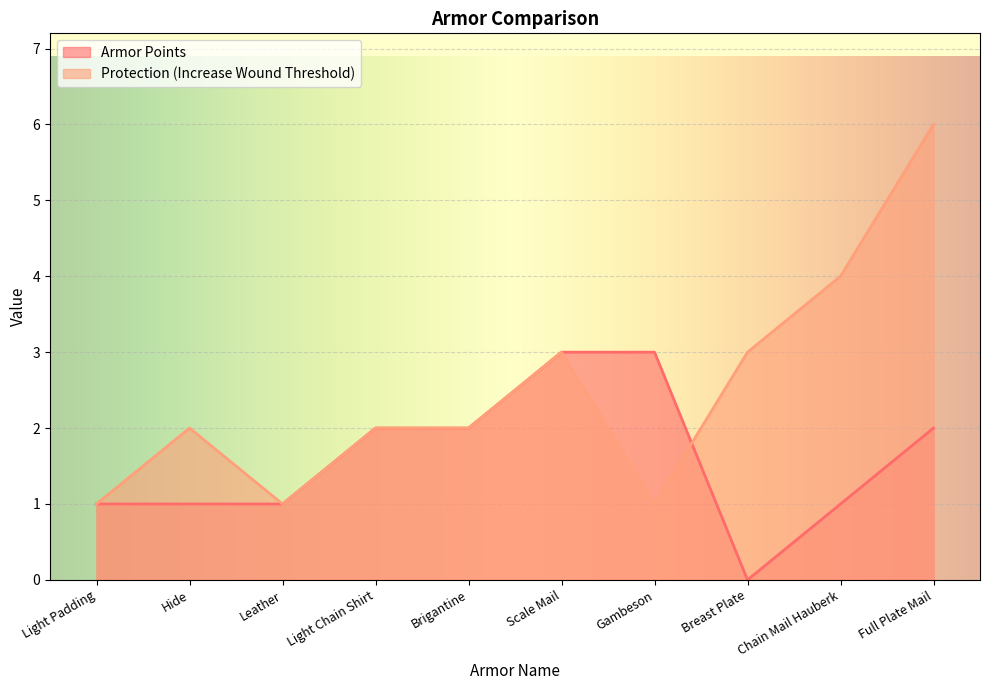

What are all the series names shown in the legend?

Armor Points, Protection (Increase Wound Threshold)